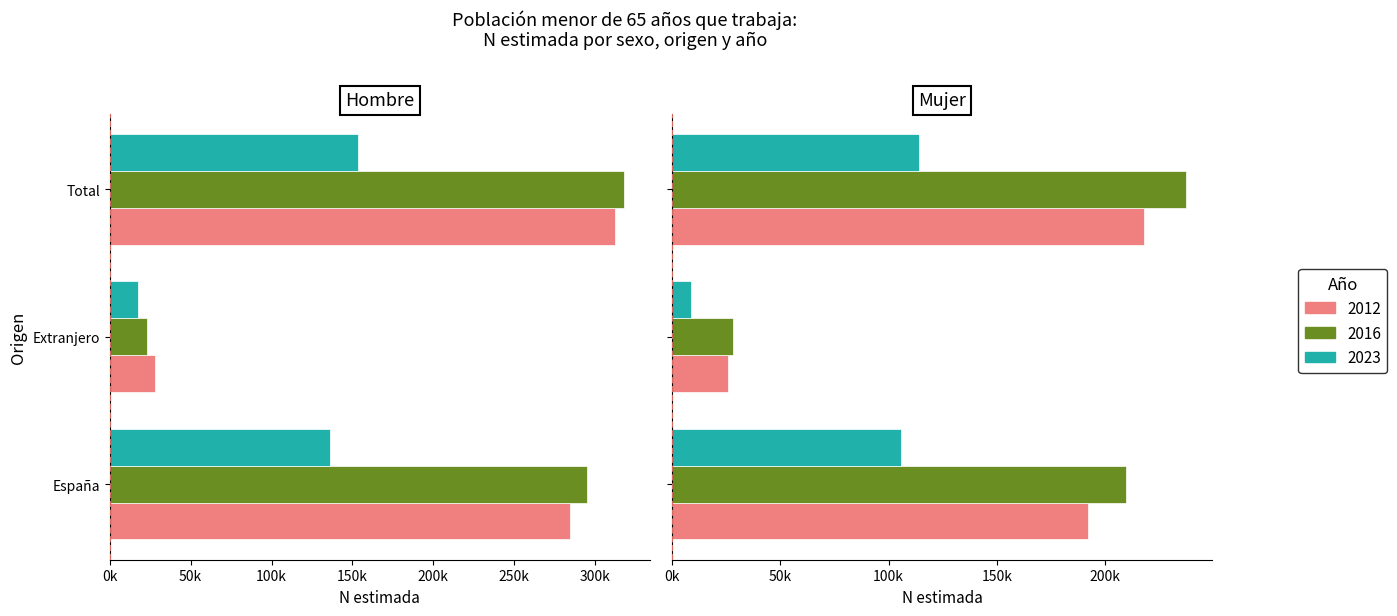

What is the value of the Mujer 2016 bar at the 3rd from the left?

237576